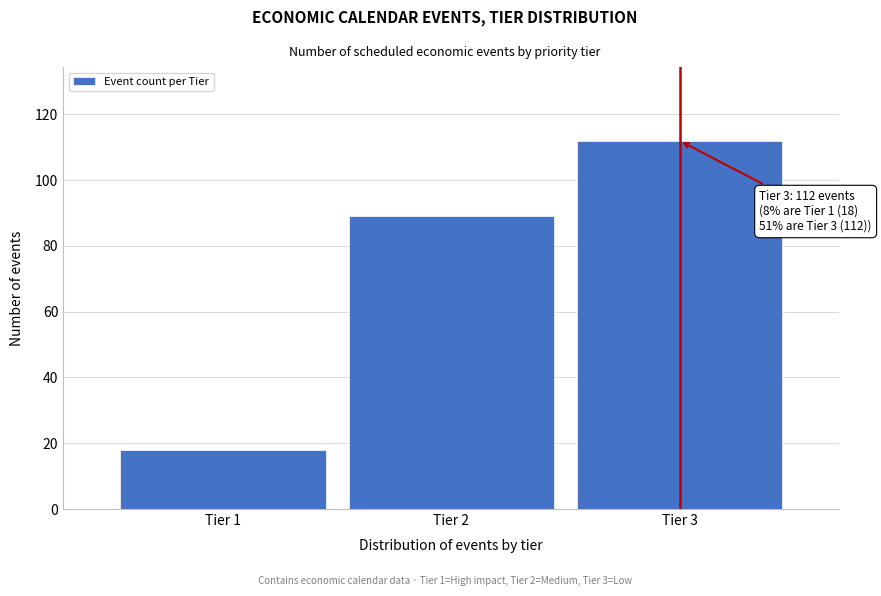

Reading right to left, list all the values displayed in this chart.

112	89	18